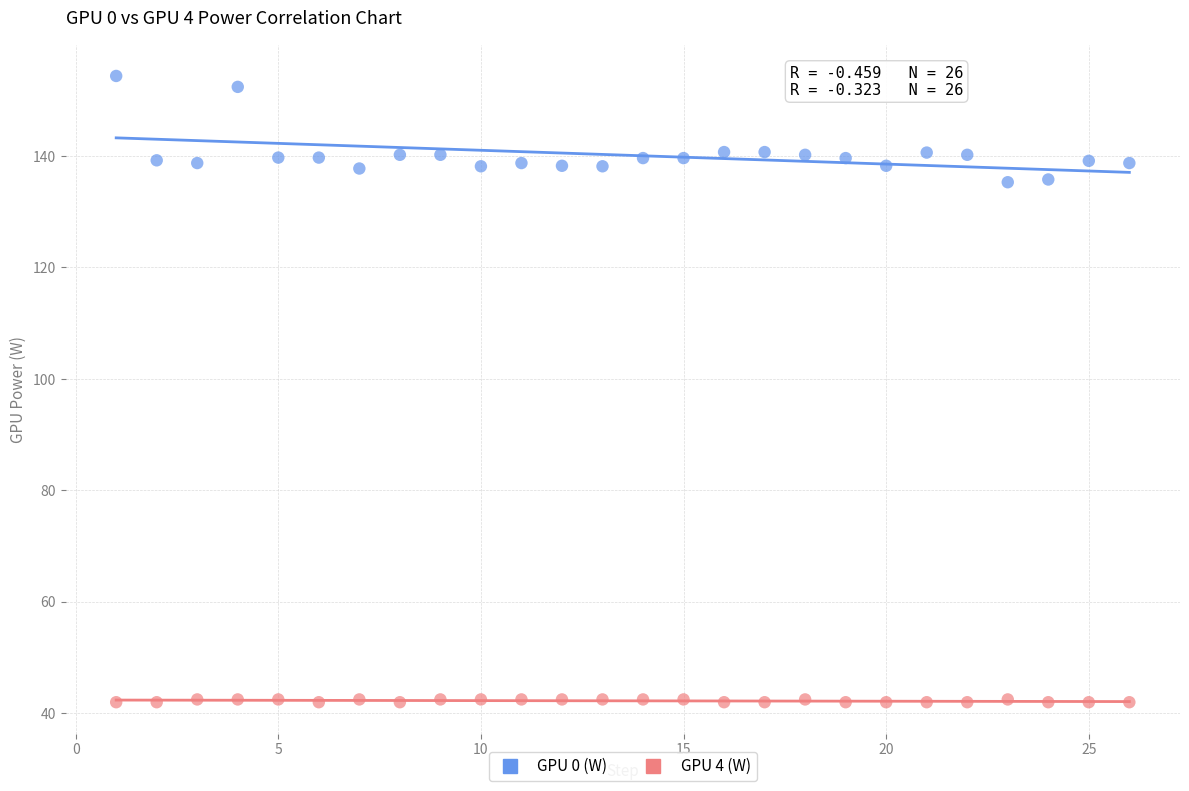

Which series contains the highest Y value?

GPU 0 (W)